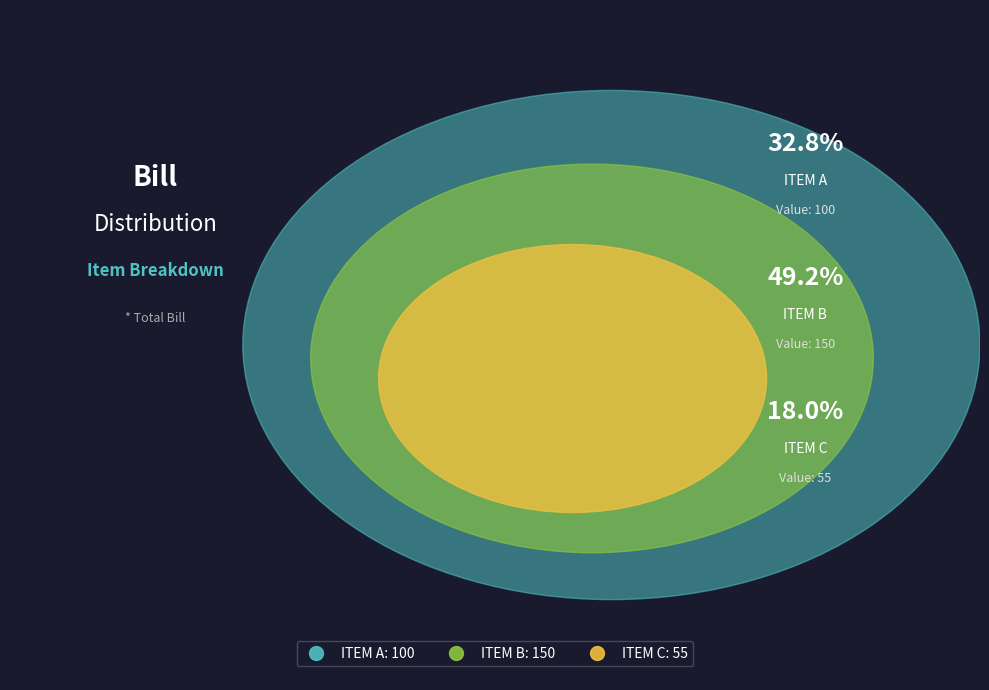

What portion of the pie excludes ITEM B?

50.8%